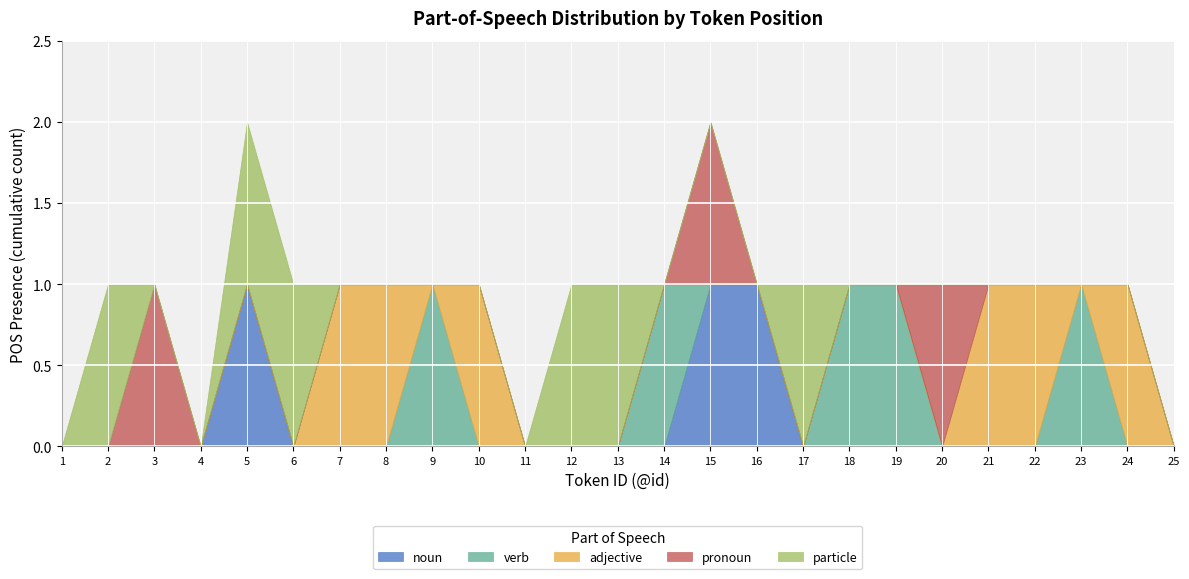

Reading left to right, extract all data points from this chart.

noun: 0	0	0	0	1	0	0	0	0	0	0	0	0	0	1	1	0	0	0	0	0	0	0	0	0
verb: 0	0	0	0	0	0	0	0	1	0	0	0	0	1	0	0	0	1	1	0	0	0	1	0	0
adjective: 0	0	0	0	0	0	1	1	0	1	0	0	0	0	0	0	0	0	0	0	1	1	0	1	0
pronoun: 0	0	1	0	0	0	0	0	0	0	0	0	0	0	1	0	0	0	0	1	0	0	0	0	0
particle: 0	1	0	0	1	1	0	0	0	0	0	1	1	0	0	0	1	0	0	0	0	0	0	0	0